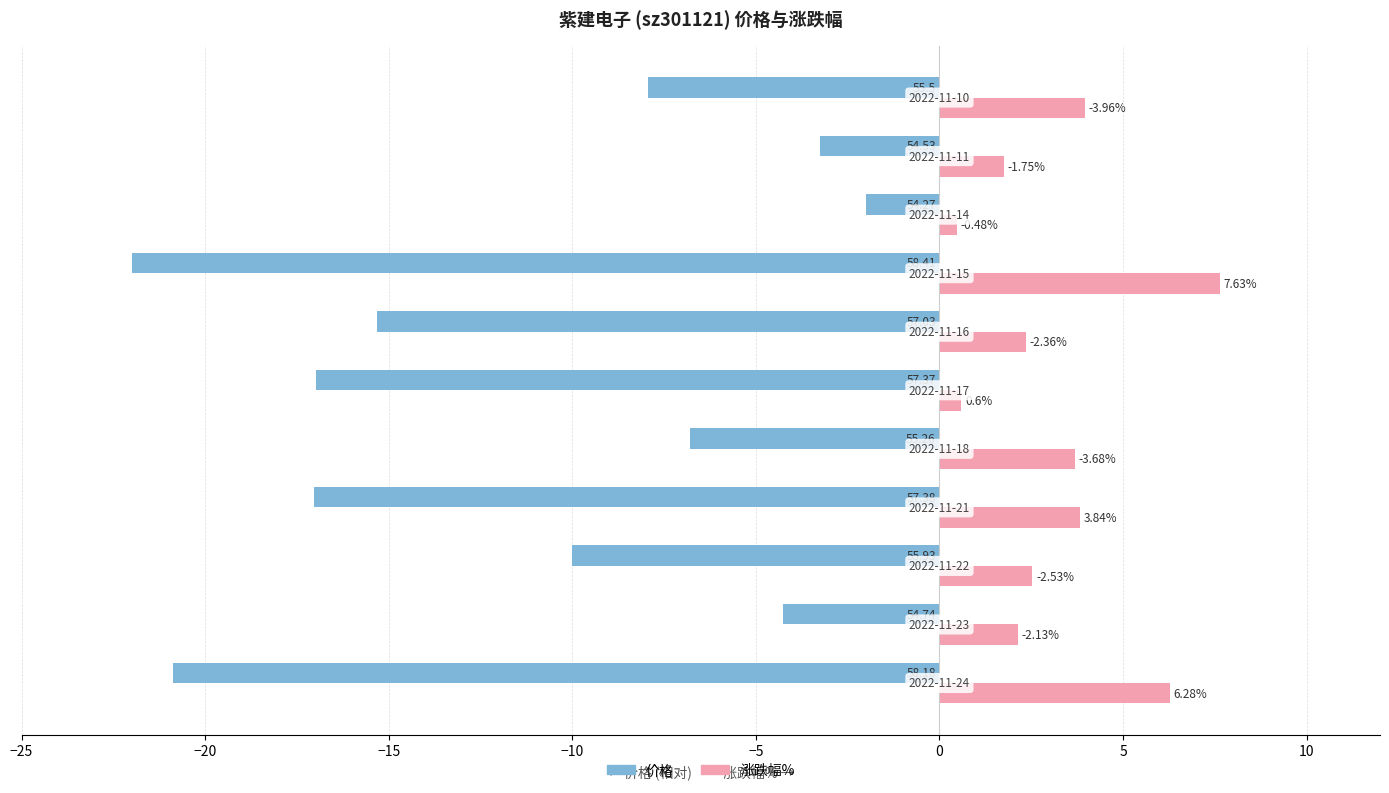

What are all the series names shown in the legend?

价格, 涨跌幅%